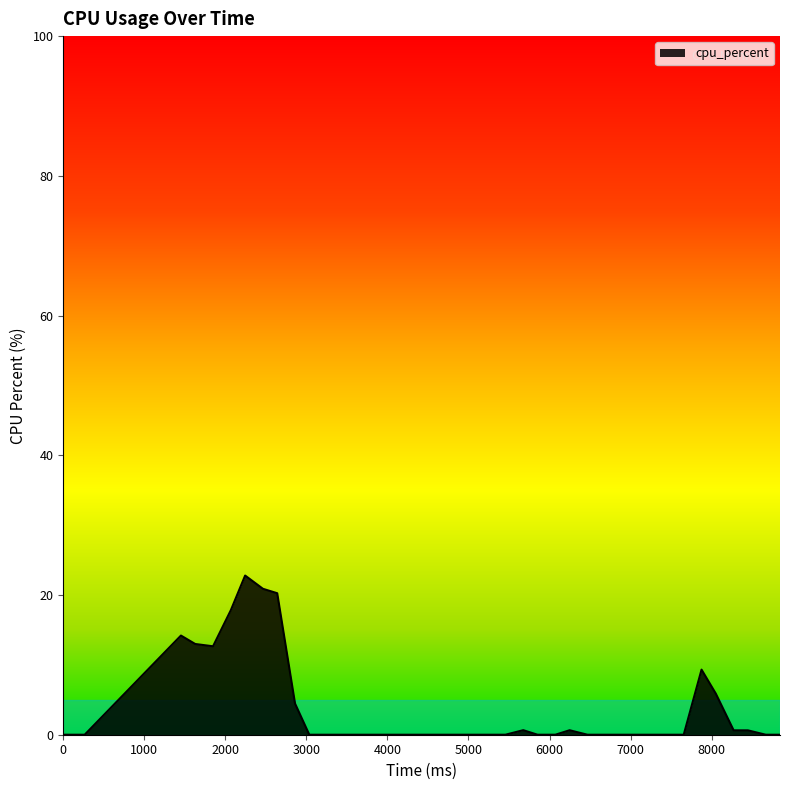

Is this an area chart (filled region under the line)?

Yes